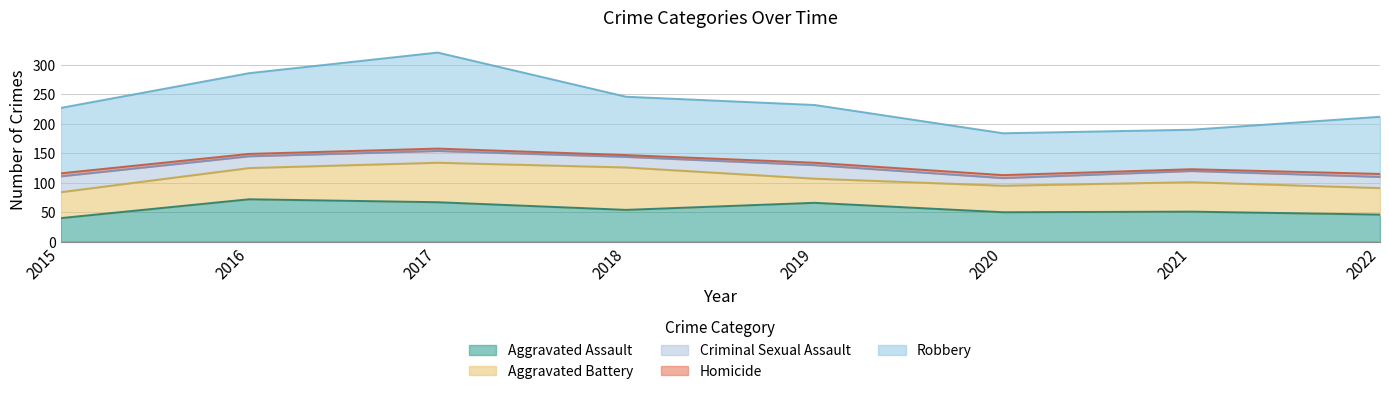

The Aggravated Assault series shows 66 at 2019. True or false?

True